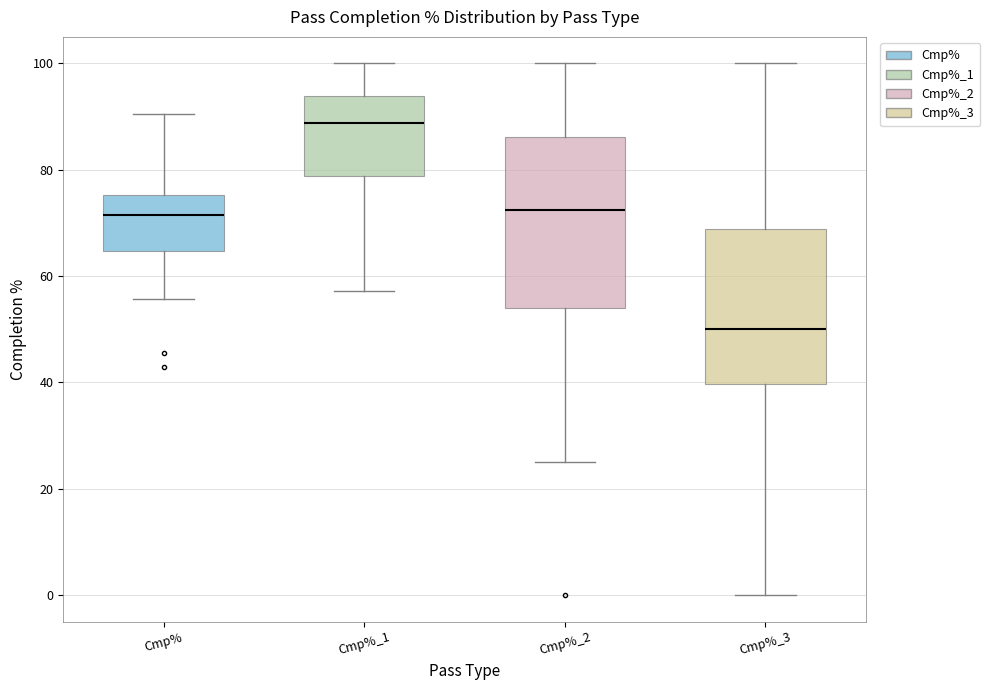

Which box has the lowest median line?

Cmp%_3